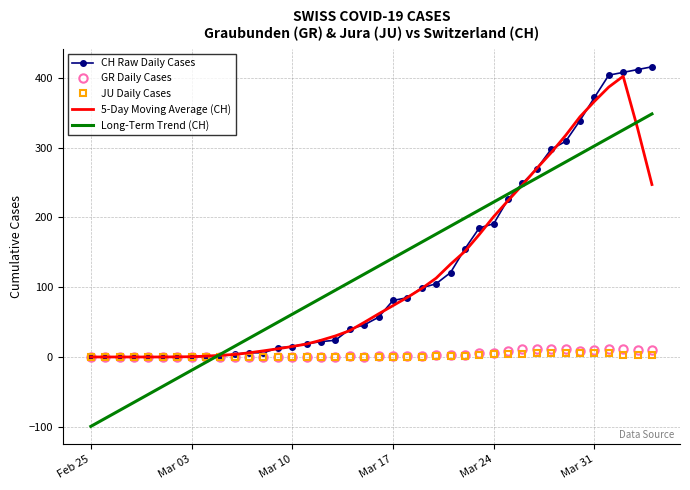

How many times do Long-Term Trend (CH) and GR Daily Cases cross each other?

1